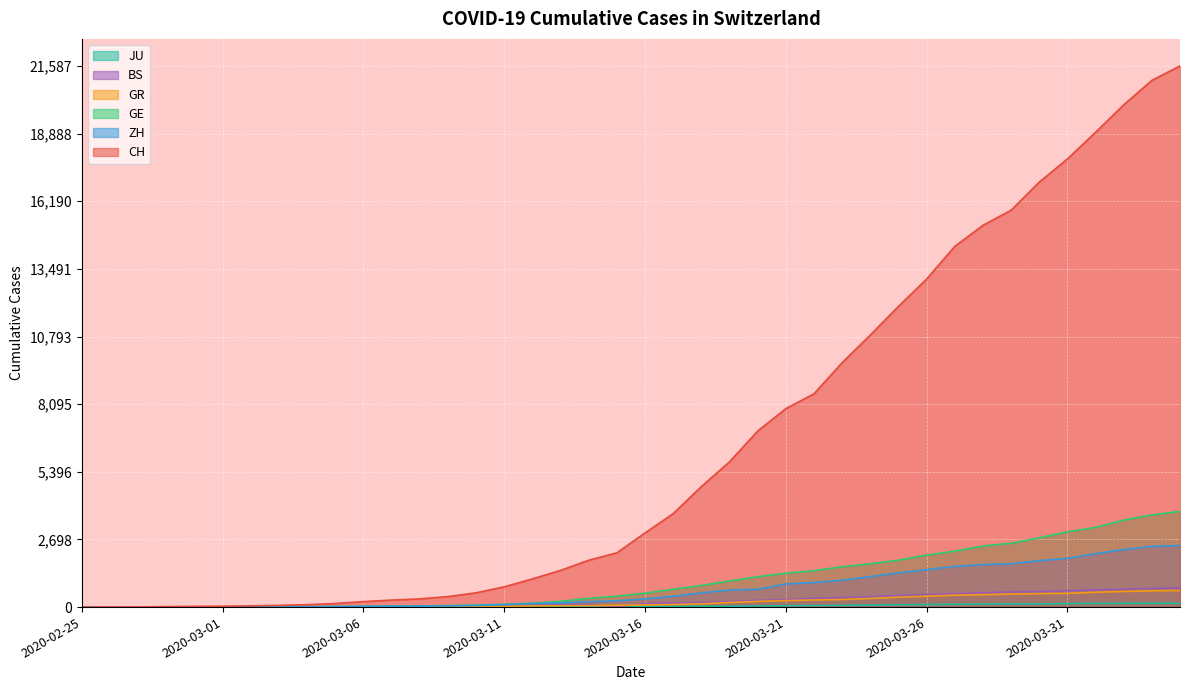

Reading right to left, transcribe all the data shown in this chart.

CH: 21587	21011	20034	18940	17876	16951	15831	15229	14388	13085	11994	10853	9749	8509	7915	7022	5794	4807	3727	2959	2165	1870	1463	1125	807	570	419	327	280	219	142	97	69	50	36	30	20	8	4	0
ZH: 2455	2422	2294	2130	1941	1853	1727	1695	1621	1494	1362	1216	1070	981	922	711	679	568	429	326	250	218	163	140	101	62	49	40	34	29	23	15	13	10	7	6	2	2	0	0
GE: 3816	3678	3469	3180	3003	2761	2547	2436	2231	2073	1870	1729	1611	1453	1350	1212	1041	863	710	556	435	351	227	155	114	80	60	45	43	30	20	16	14	11	10	9	5	1	1	0
GR: 657	649	622	592	547	535	519	495	474	433	393	343	300	284	258	226	182	128	101	84	71	56	53	43	31	22	18	18	17	16	14	12	9	9	6	6	6	2	2	0
BS: 767	754	714	687	653	617	605	569	530	501	462	410	374	356	297	270	220	181	164	143	0	100	92	73	49	33	28	24	21	15	8	3	3	1	1	1	1	1	0	0
JU: 154	149	149	145	140	128	127	119	114	100	92	82	69	61	54	44	36	32	29	25	19	18	17	12	7	7	7	5	5	4	4	2	2	1	1	1	1	1	0	0